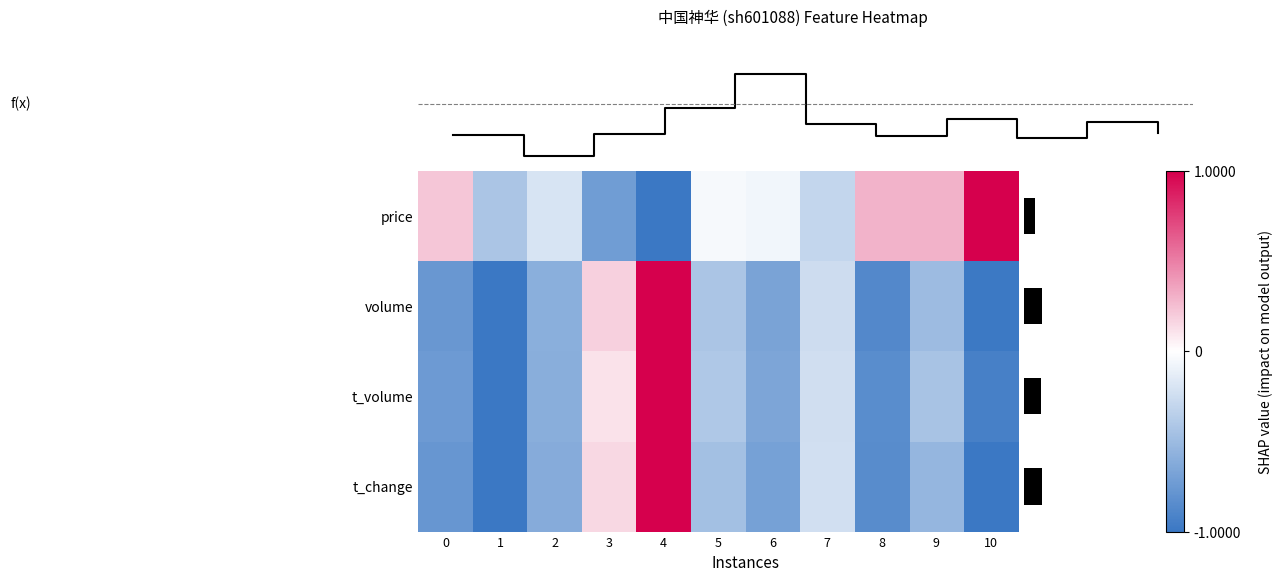

Which label corresponds to the smallest value in the chart?

4